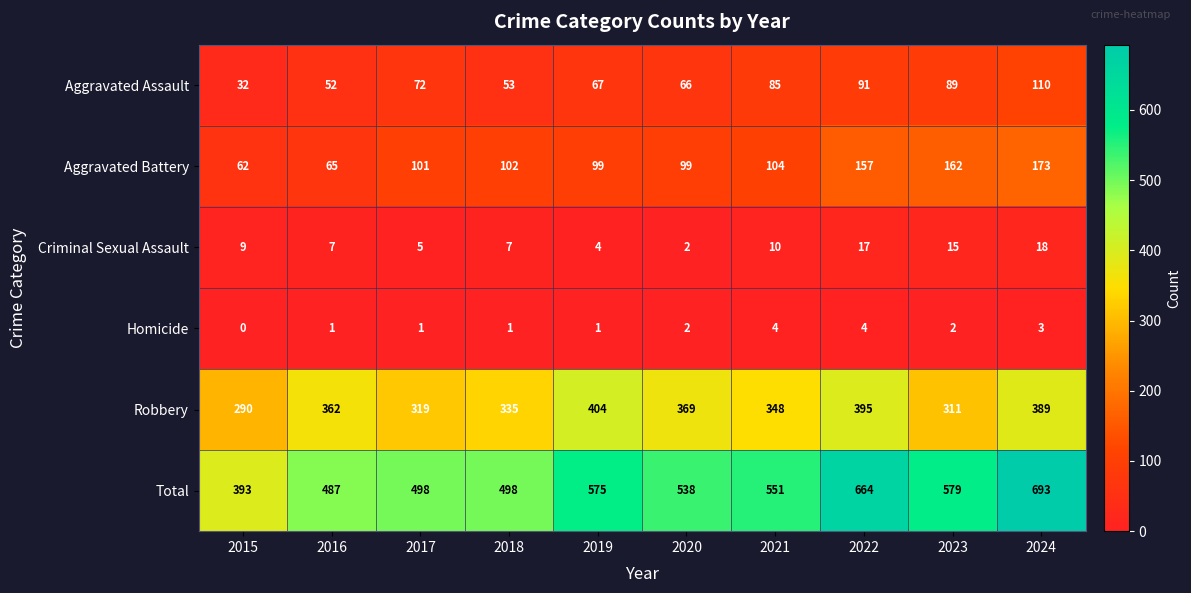

What is the difference between the Aggravated Assault values at 2016 and 2021?

33